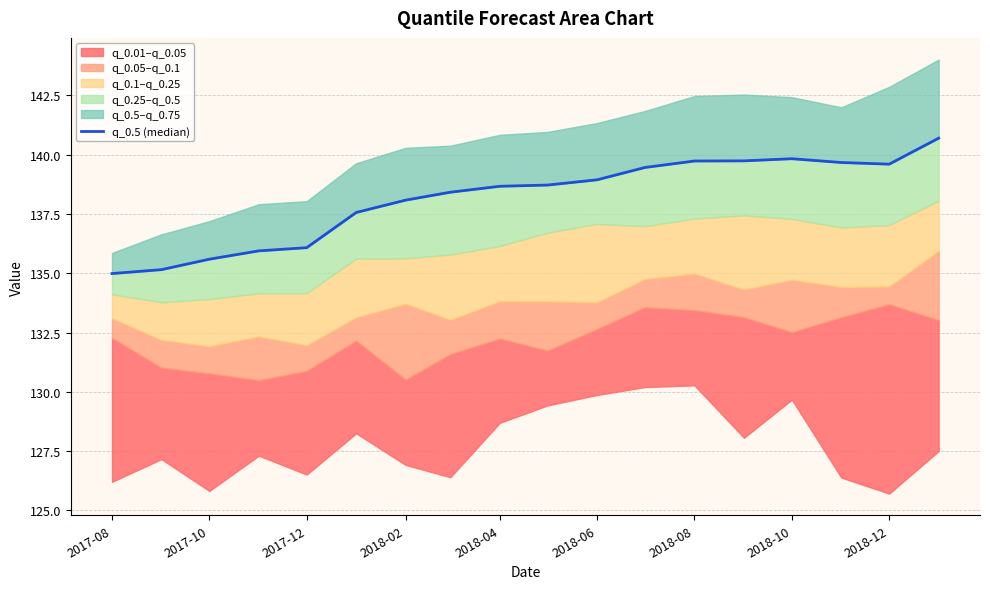

Is it true that the value at 2017-10 is 212.0?

False